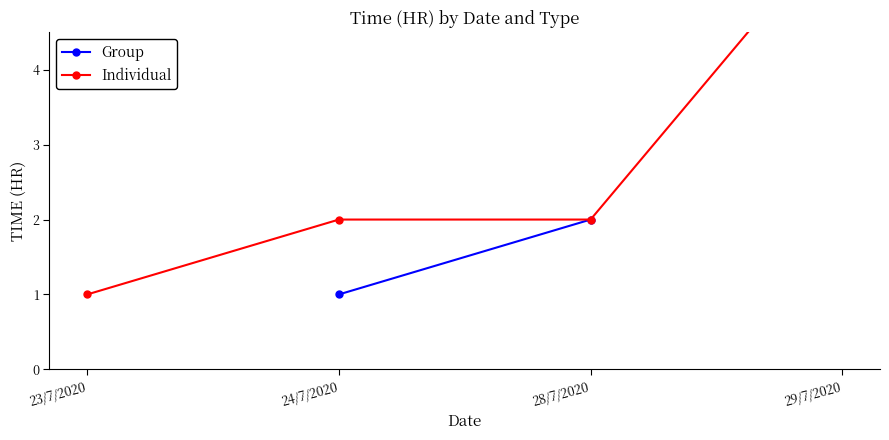

What is the total value across all series at 28/7/2020?

4.0